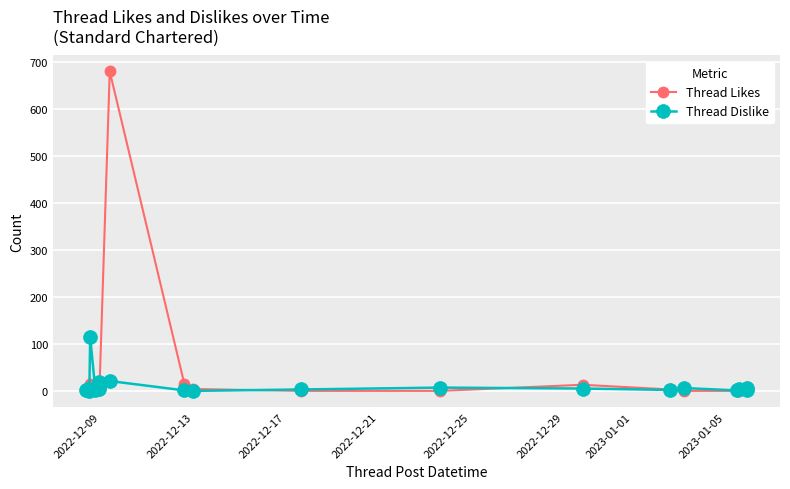

List the series in order of their peak value, lowest first.

Thread Dislike, Thread Likes